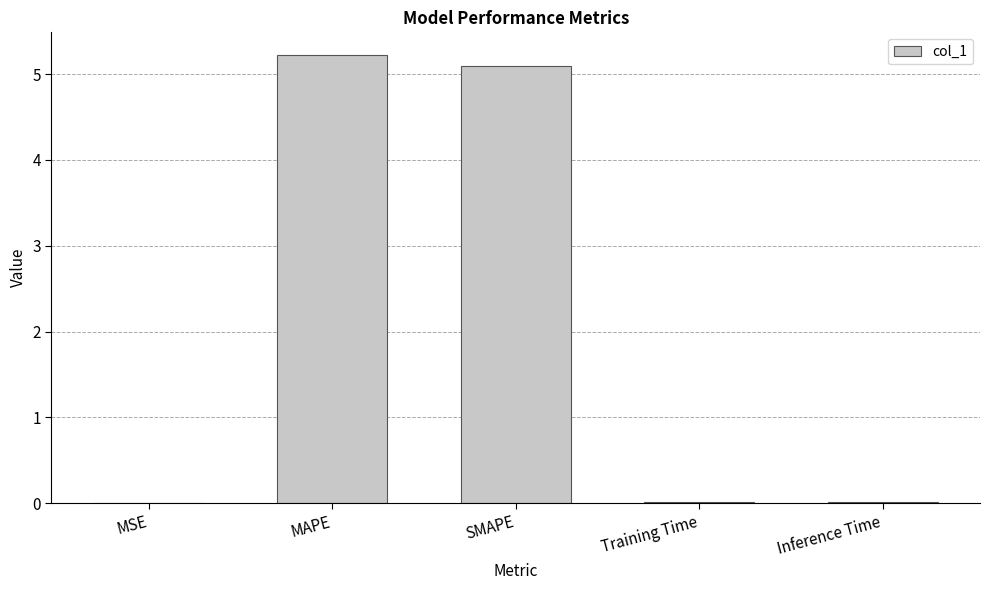

What is the average value?

2.1